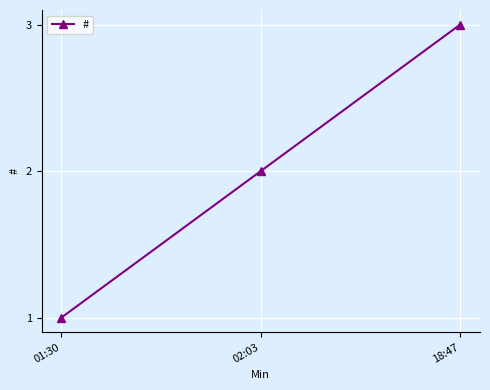

True or false: the data shows 2 at 01:30.

False